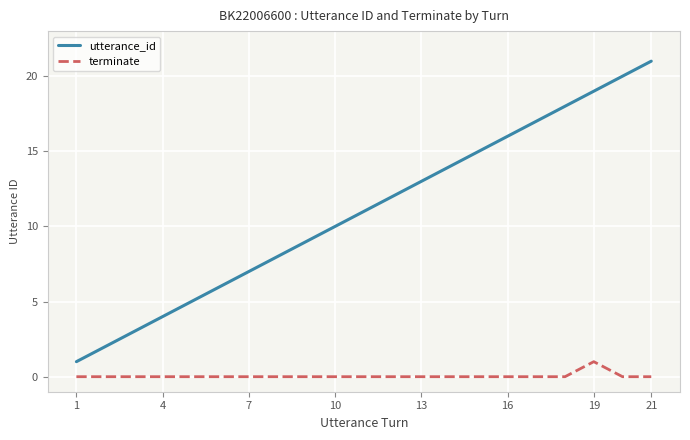

What is the highest value of the utterance_id series?

21